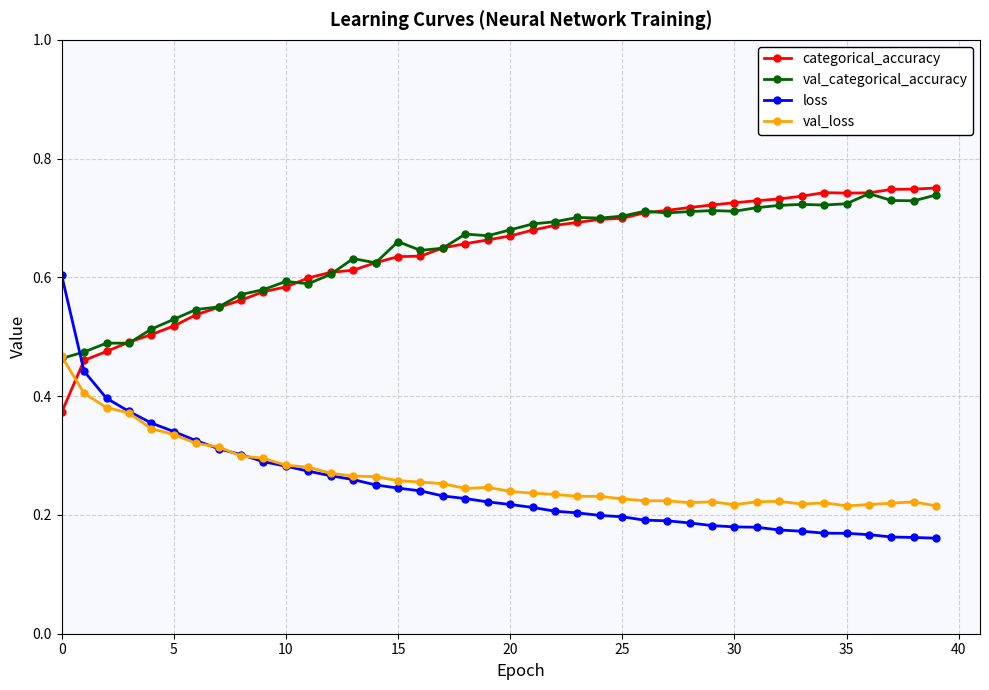

True or false: val_loss and categorical_accuracy cross at least once.

True